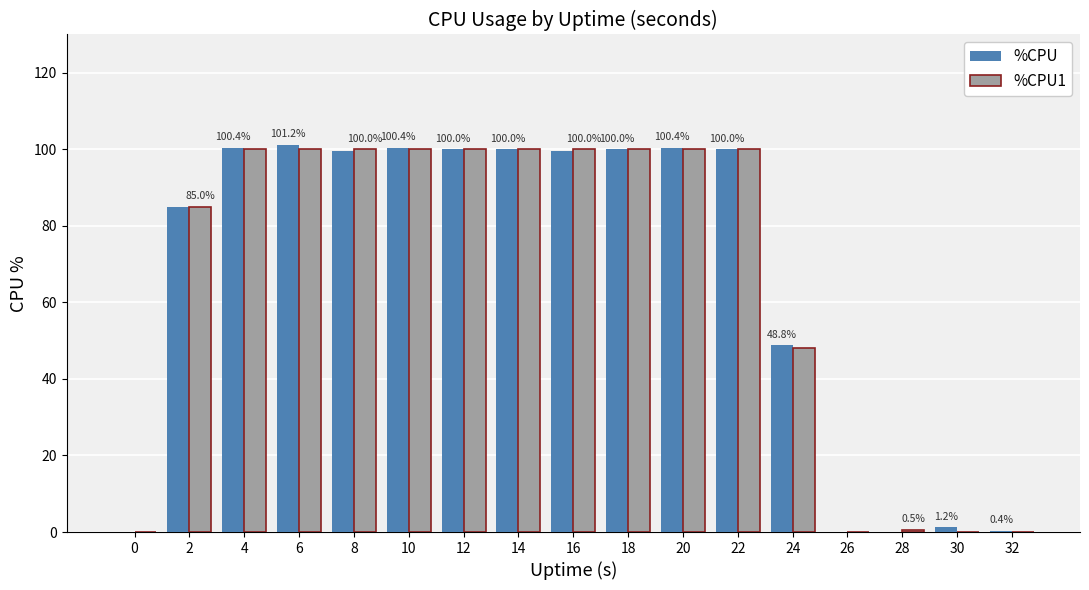

Which series has the largest range (max minus min)?

%CPU